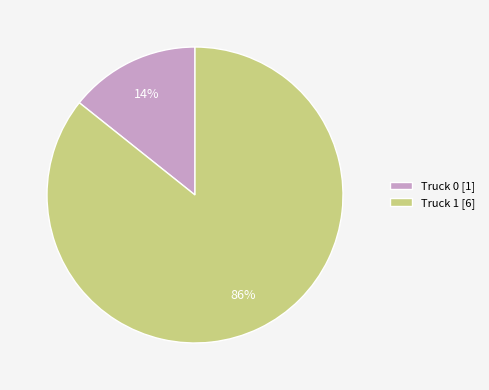

Does any single category account for the majority?

Yes